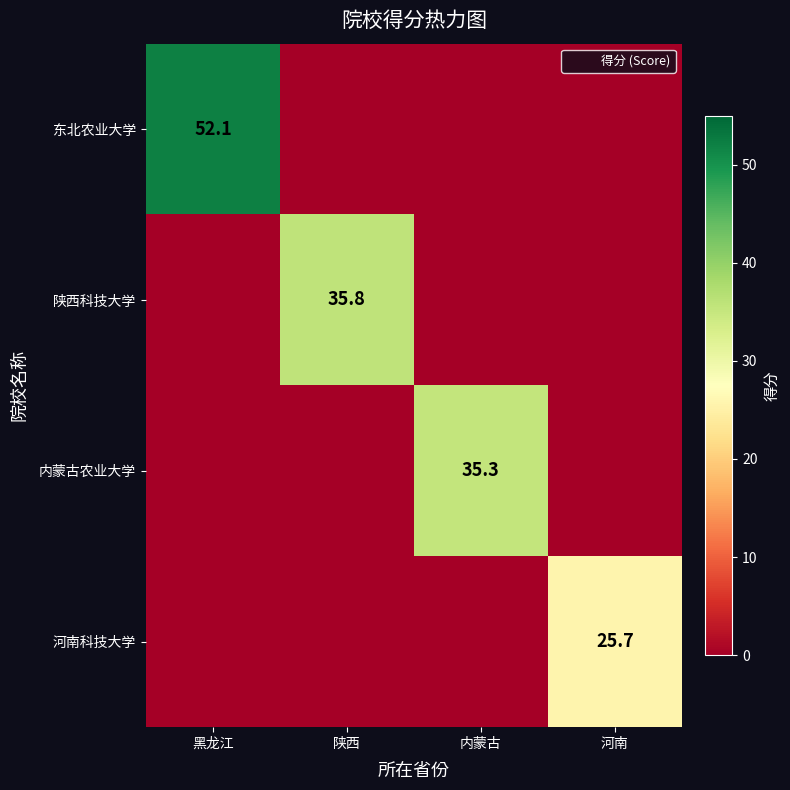

True or false: 河南科技大学 has a value of 0.0 at 黑龙江.

True